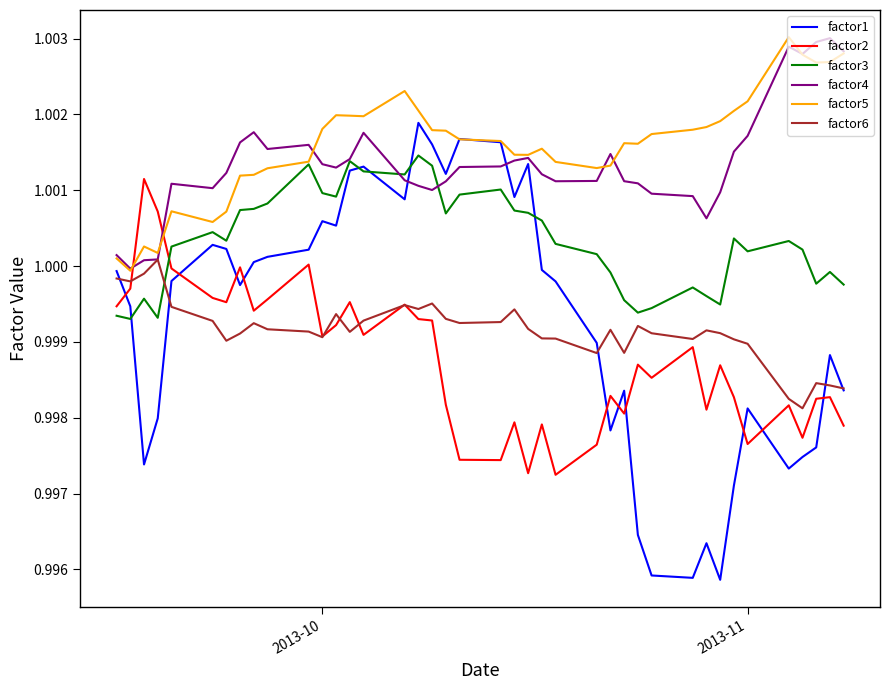

True or false: factor3 and factor6 cross at least once.

True